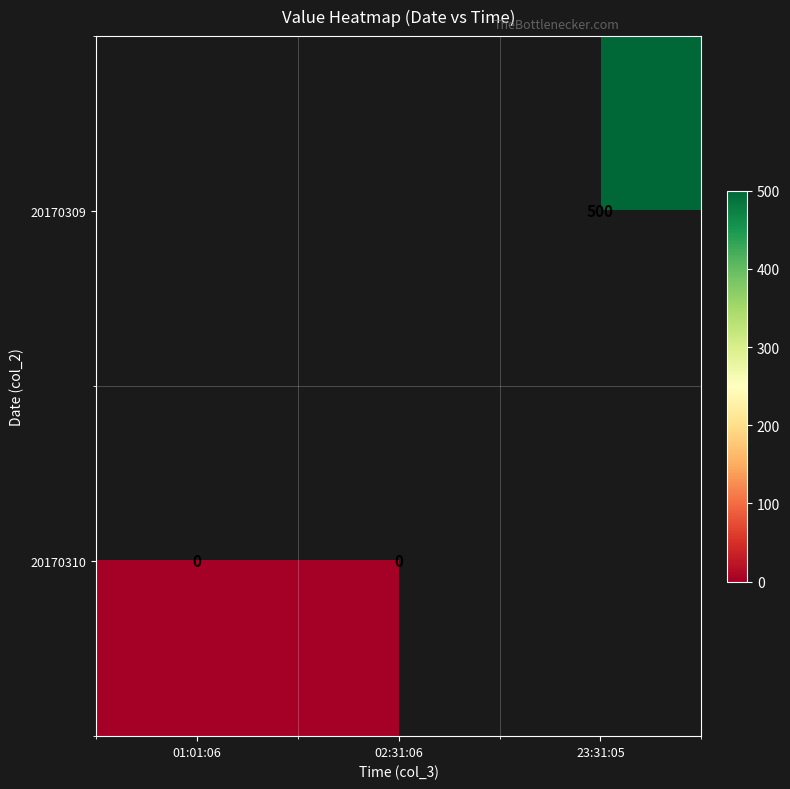

Is the value of 20170309 at 23:31:05 greater than the value of 20170310 at 01:01:06?

Yes